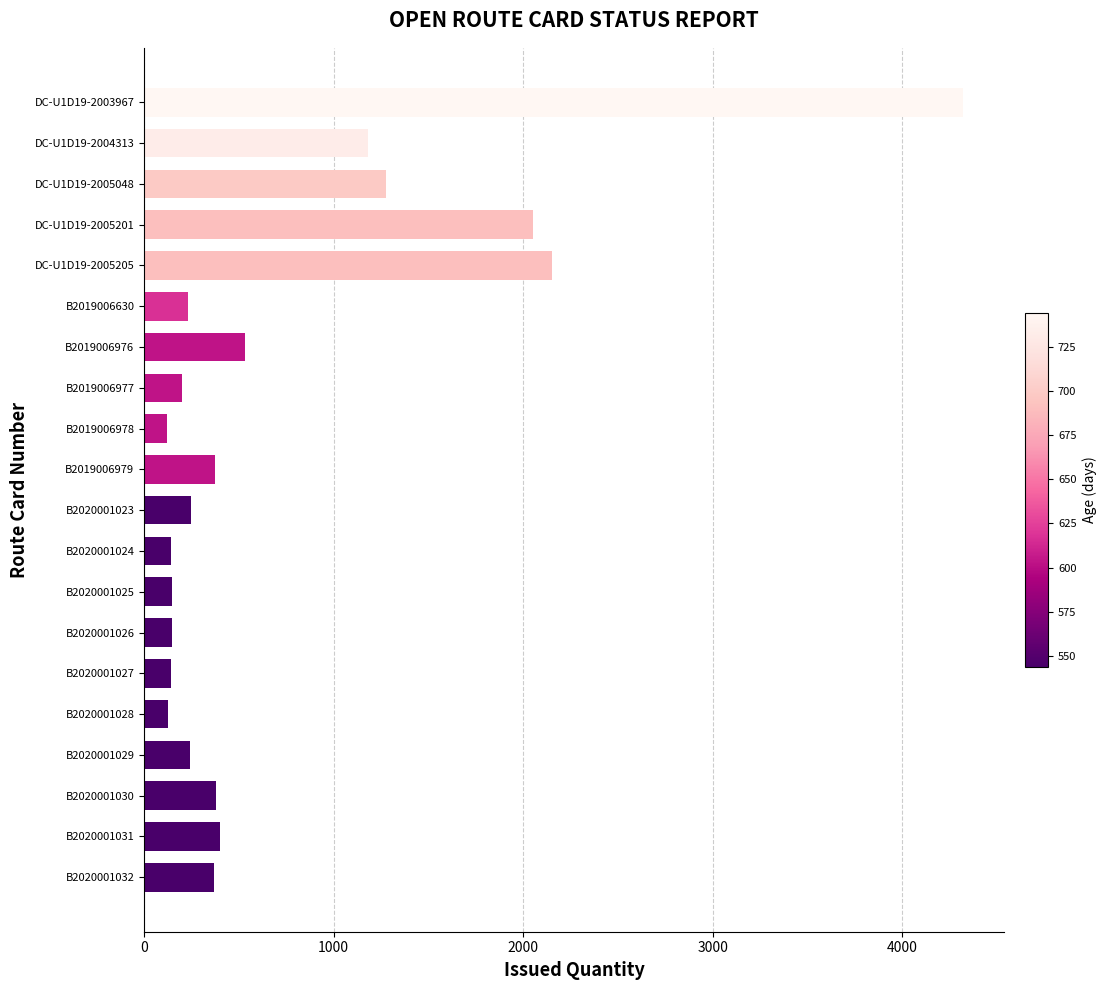

Which has a higher value, DC-U1D19-2004313 or B2020001024?

DC-U1D19-2004313